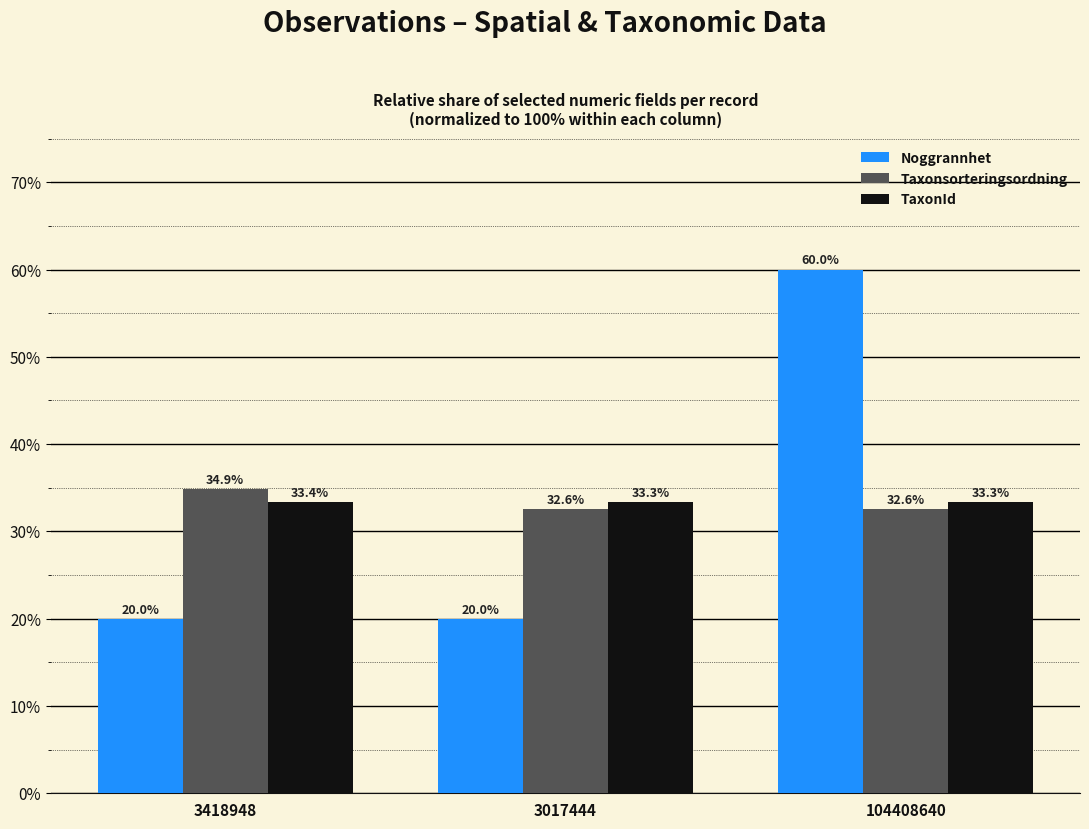

What is the sum of all Noggrannhet values?

100.0